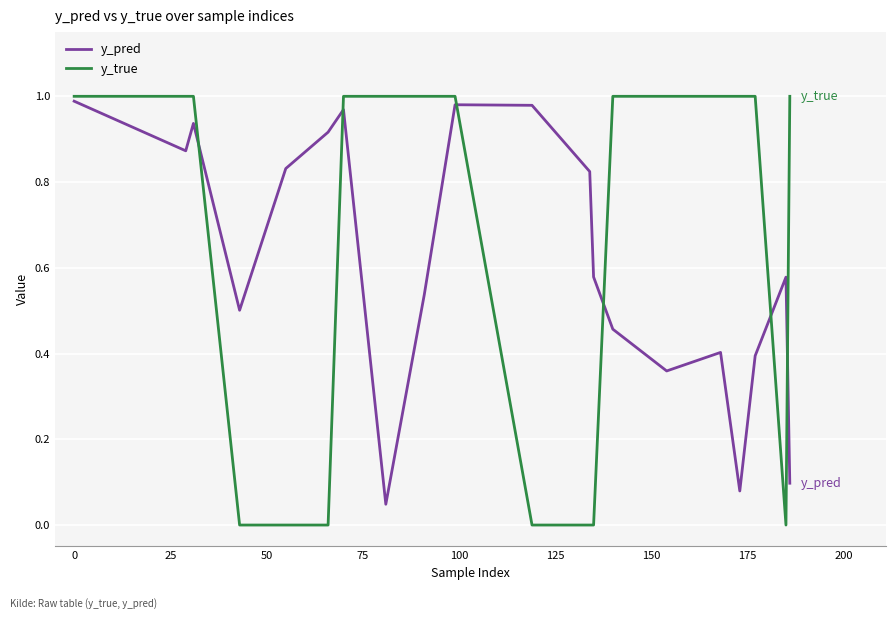

Which series has the widest spread of values?

y_true